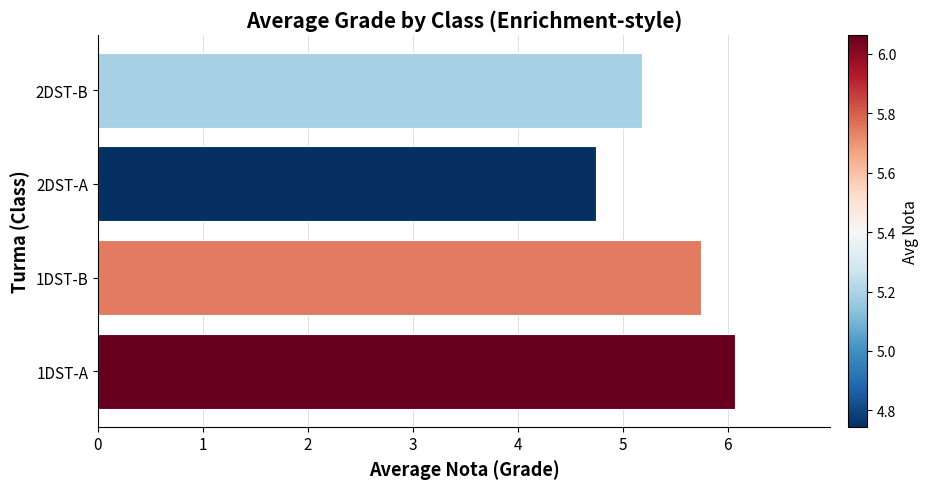

Where is the data nearest to the value 5?

2DST-B